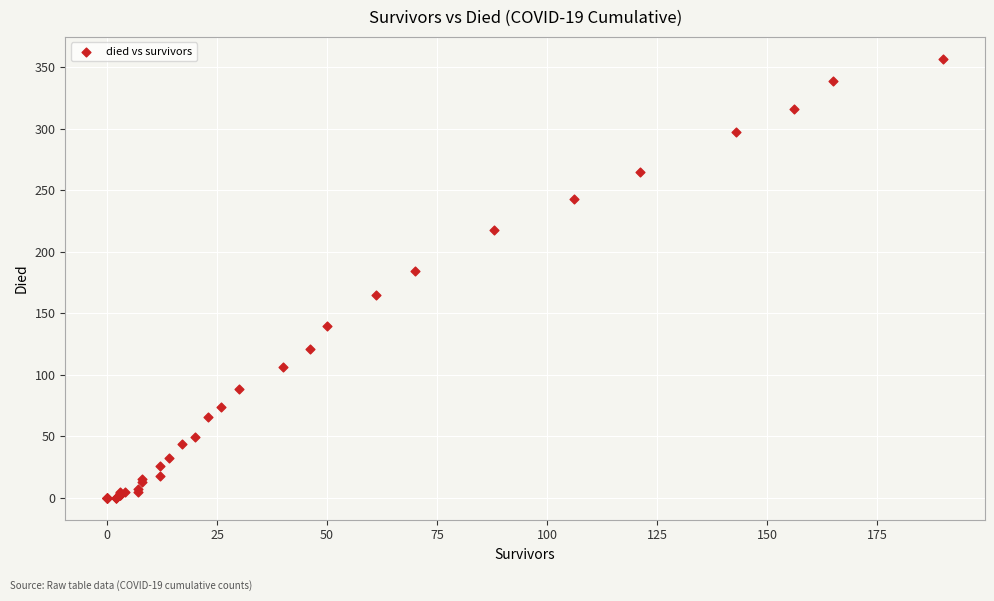

What Y value in the scatter plot is closest to 178?

184